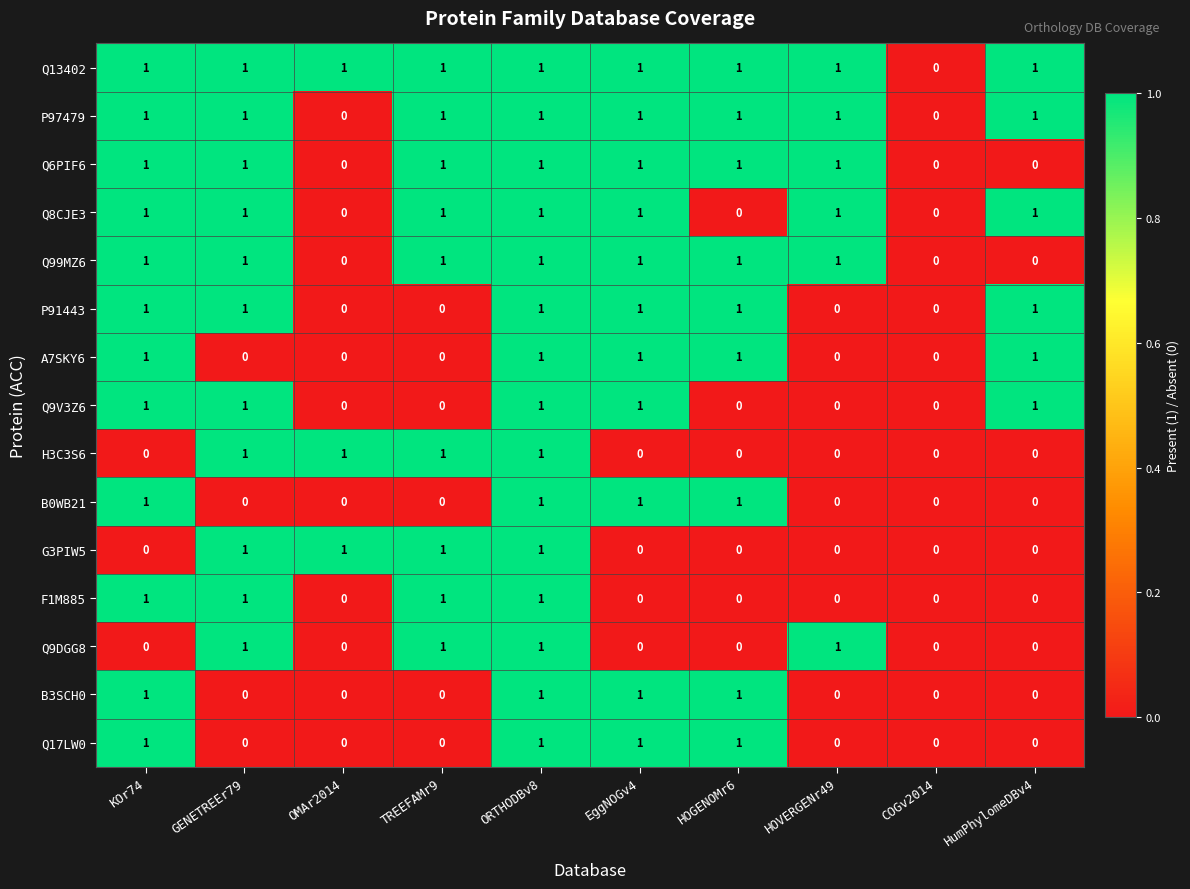

What is the total value across all series at ORTHODBv8?

15